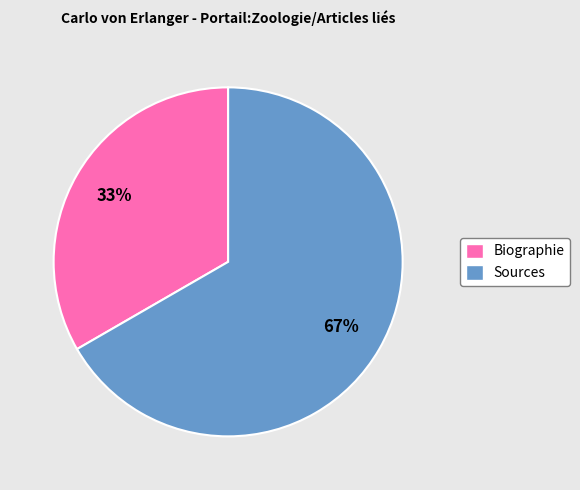

Do Biographie and Sources together represent more than half of the pie?

Yes